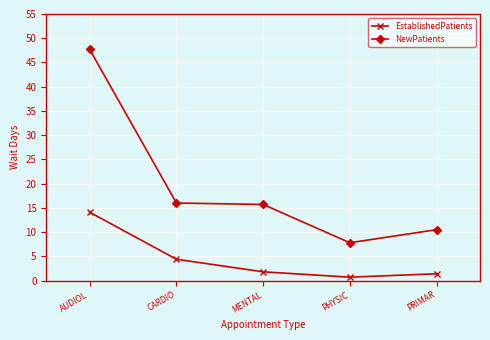

Reading left to right, what are all the values shown in this chart?

EstablishedPatients: AUDIOL=14.1	CARDIO=4.4	MENTAL=1.8	PHYSIC=0.7	PRIMAR=1.4
NewPatients: AUDIOL=47.7	CARDIO=16.0	MENTAL=15.7	PHYSIC=7.8	PRIMAR=10.5